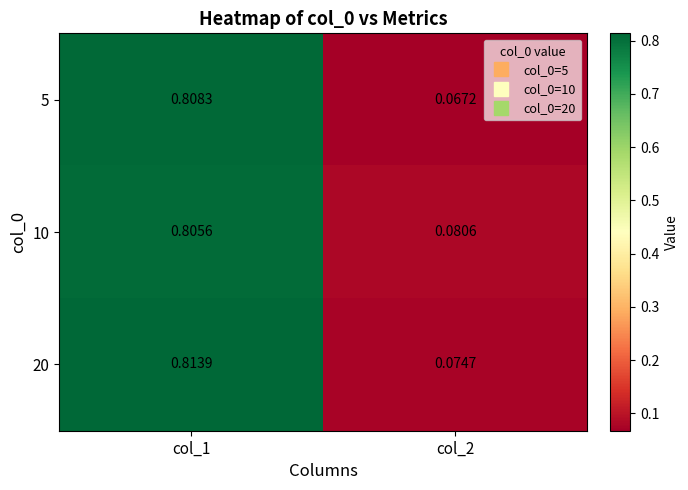

Is the value of 20 at col_1 greater than the value of 5 at col_1?

Yes